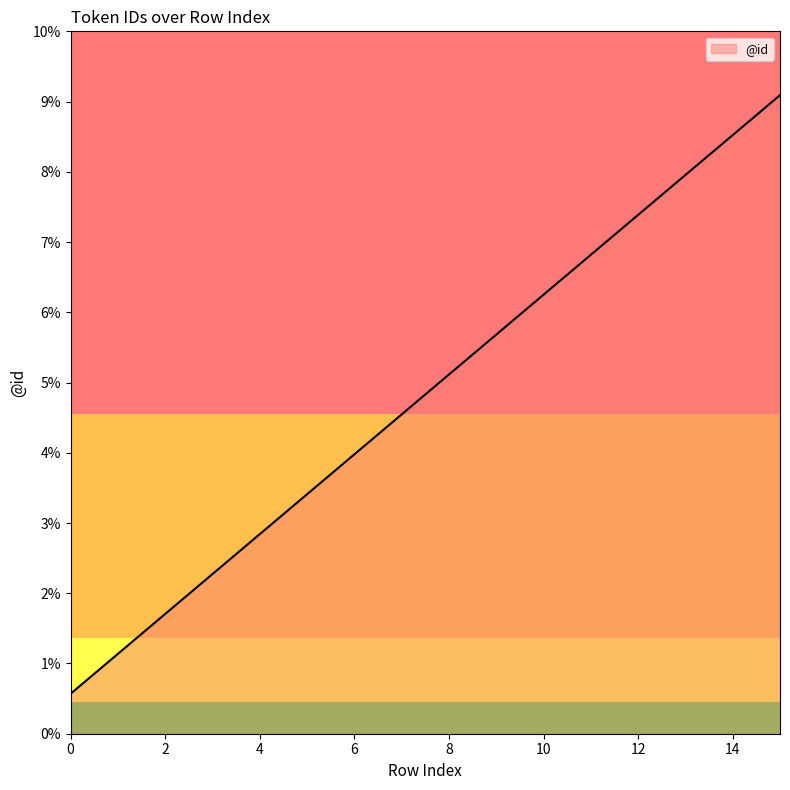

Does the chart have visible grid lines?

No